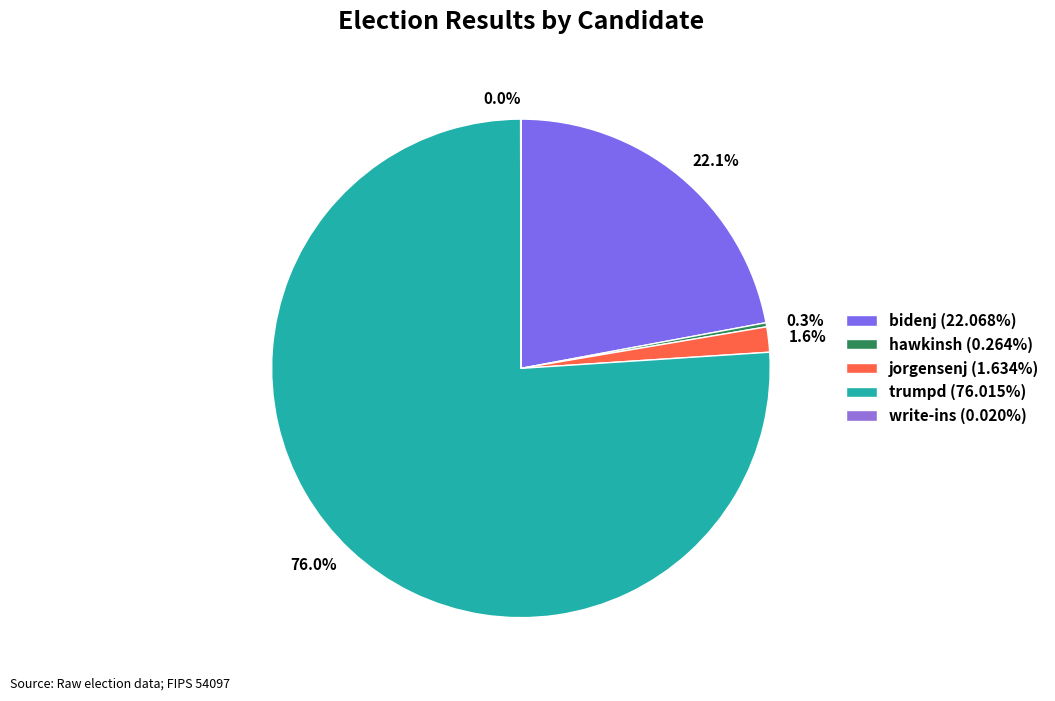

Which slice is the smallest?

write-ins